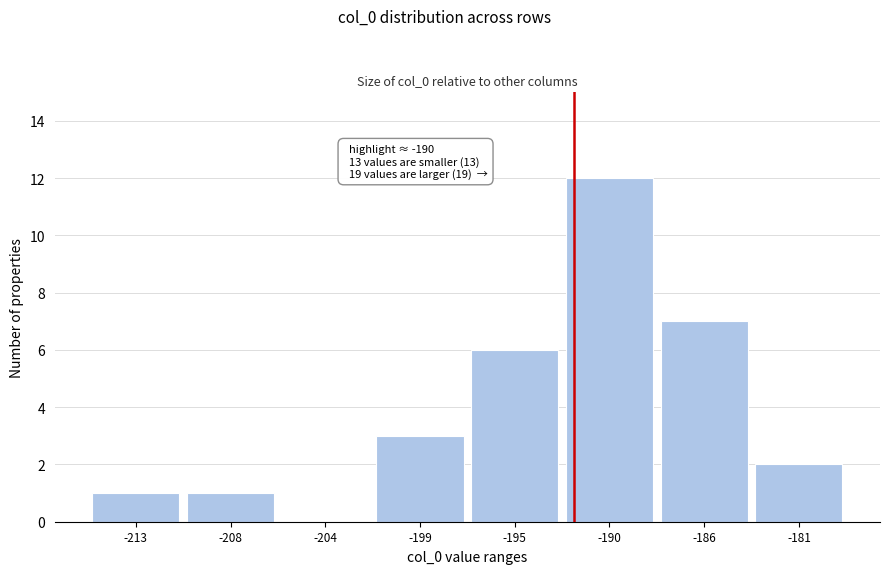

Reading left to right, extract all data points from this chart.

-213=1	-208=1	-204=0	-199=3	-195=6	-190=12	-186=7	-181=2